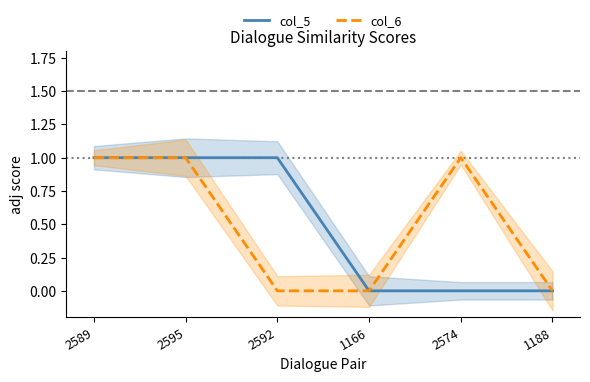

True or false: col_5 has a value of 0 at 2574.

True